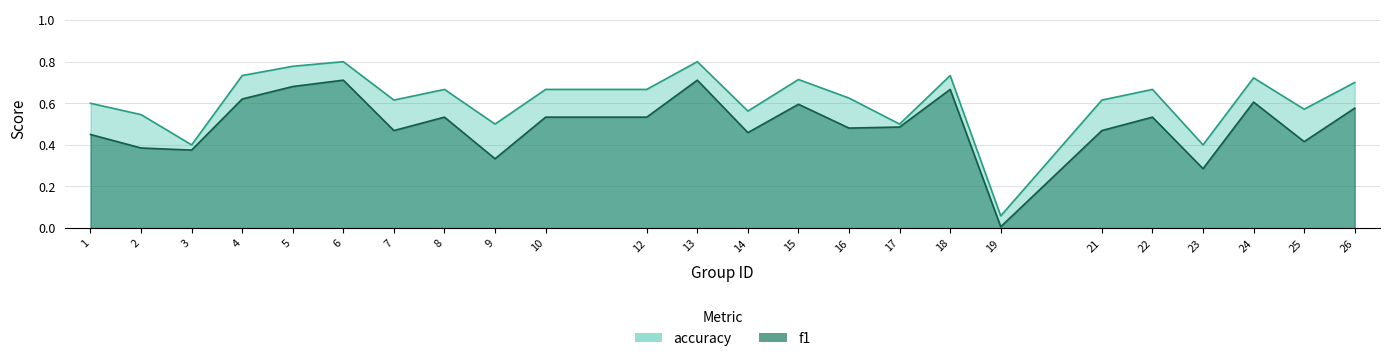

Between 8 and 17, which series saw the biggest shift?

accuracy